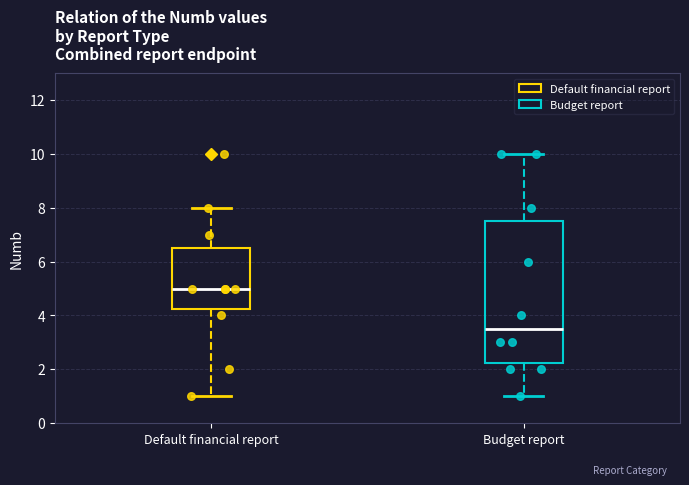

Reading left to right, transcribe this box plot: for each box, give where its median line is, the range the box spans, and where its two whiskers end, as read against the y-axis. The values are not printed on the chart, so give them approximately, as read against the axis.

Default financial report: median 5.0, box 4.2 to 6.6, whiskers 1.0 to 8.0
Budget report: median 3.6, box 2.2 to 7.6, whiskers 1.0 to 10.0